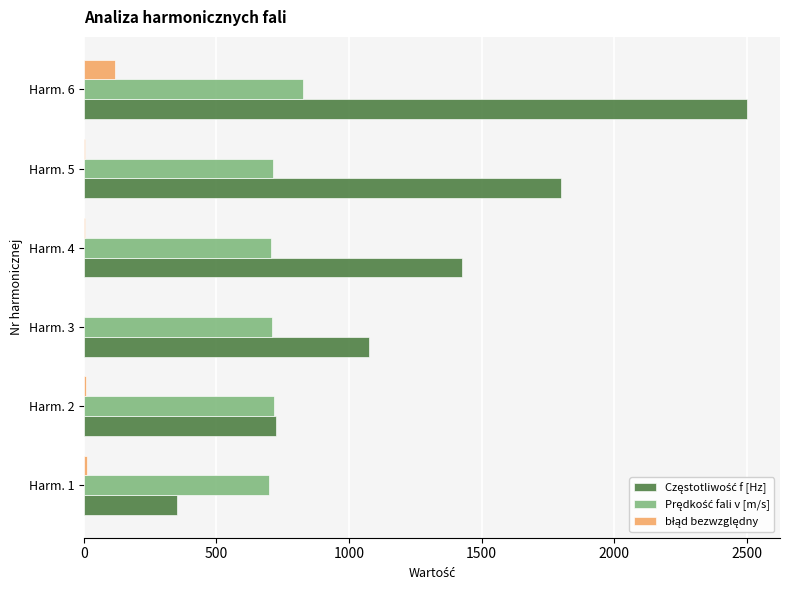

At which category is the sum across all series the highest?

Harm. 6